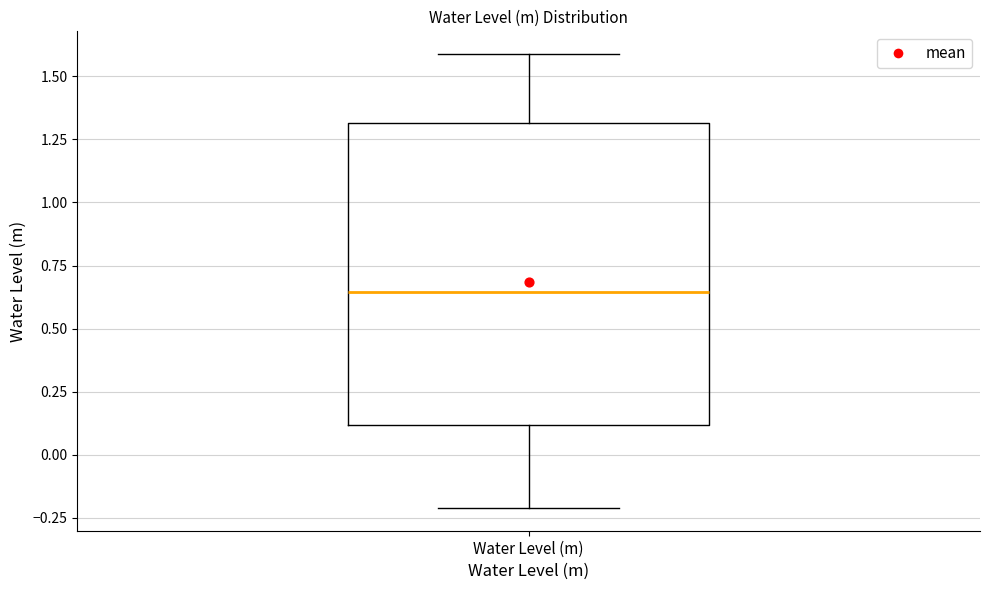

Where does the lower whisker of the box for Water Level (m) end on the y-axis? The values are not printed on the chart, so give them approximately, as read against the axis.

-0.20